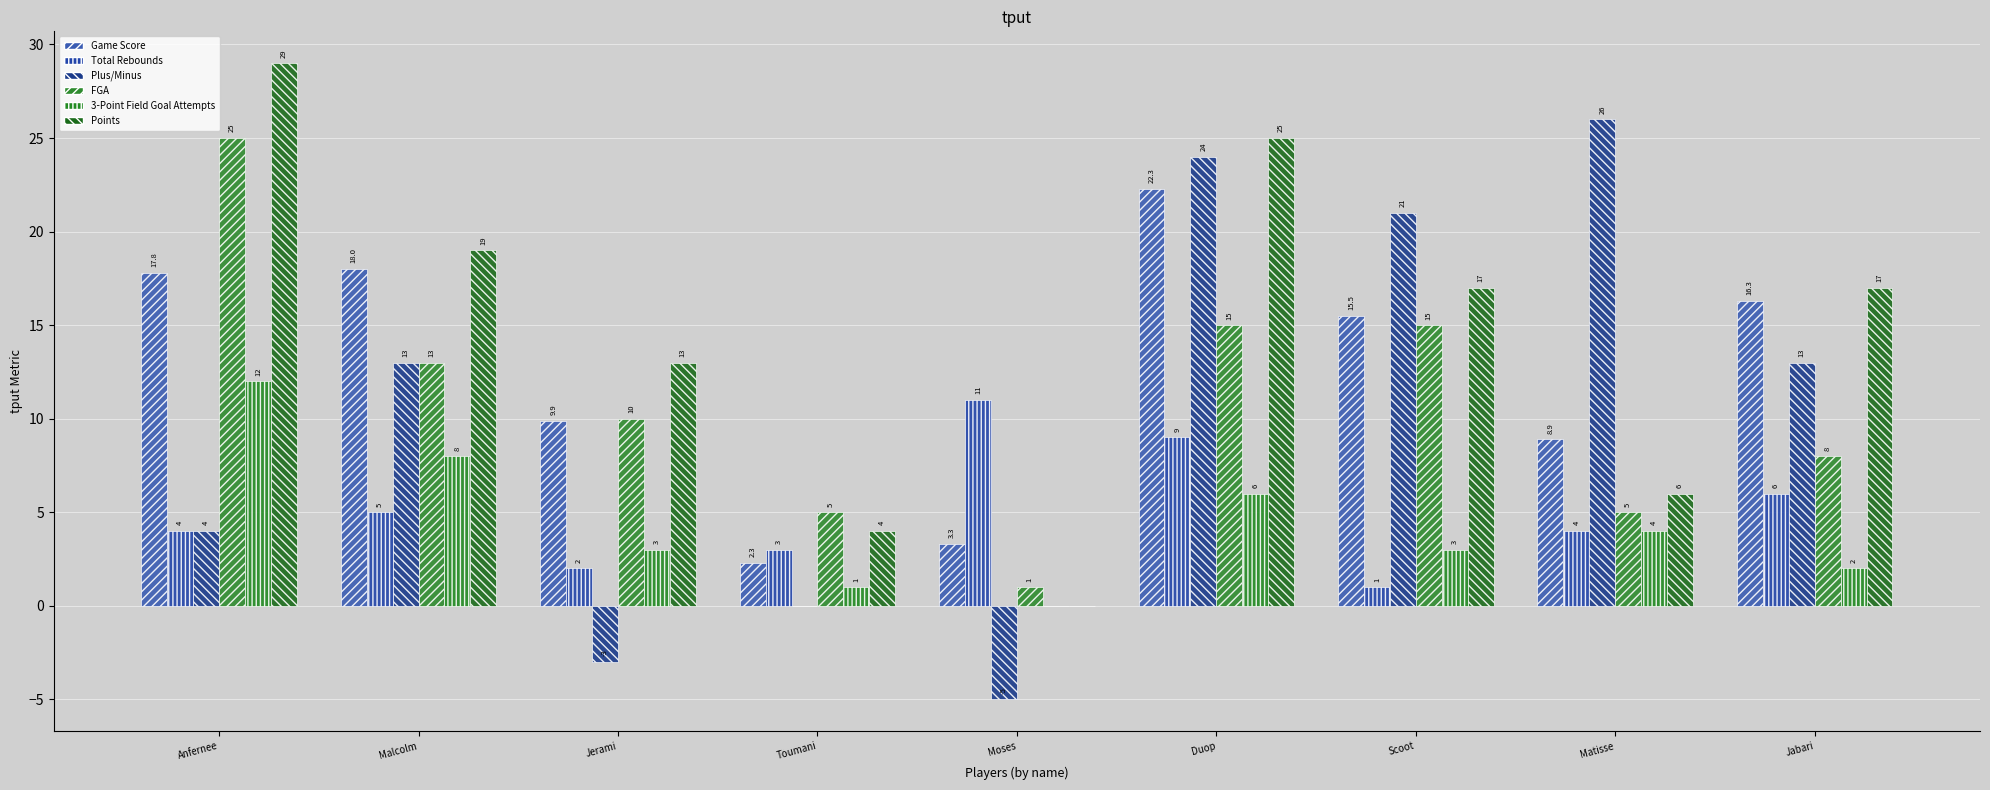

What is the difference between the maximum and minimum values in the 3-Point Field Goal Attempts series?

12.0